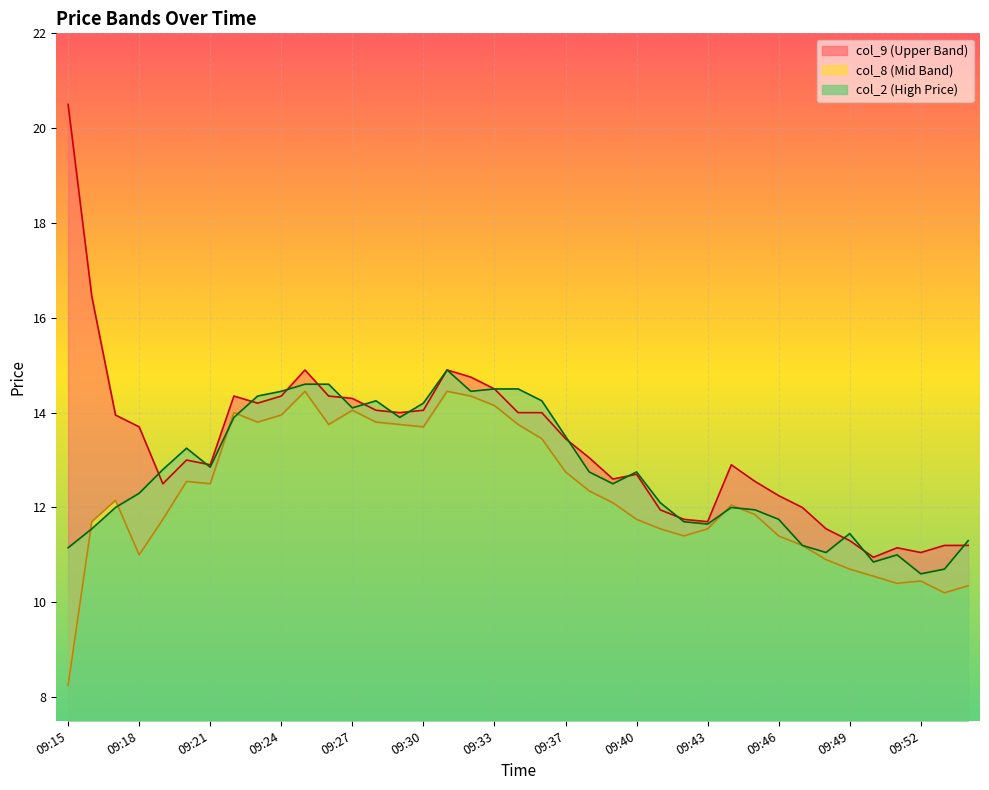

Which series ends up on top after the final intersection of col_2 and col_8?

col_2